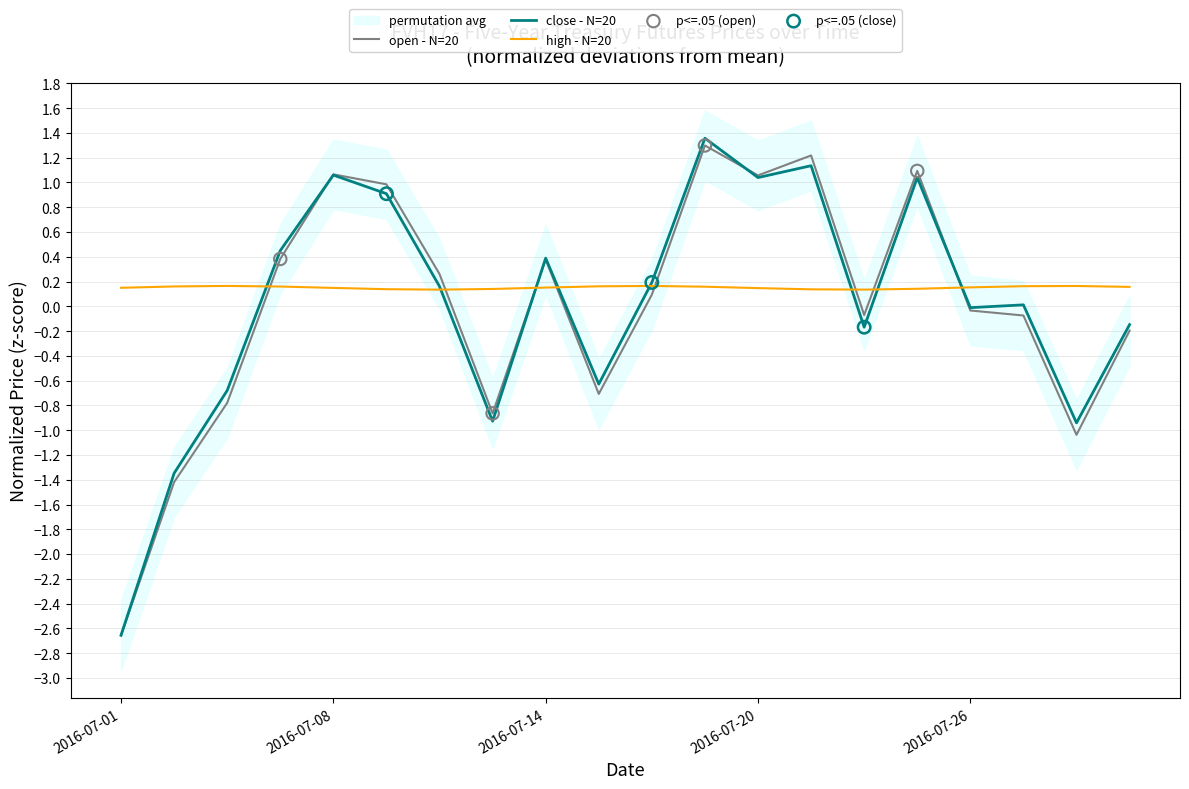

What is the total value across all series at 2016-07-28?

-2.0